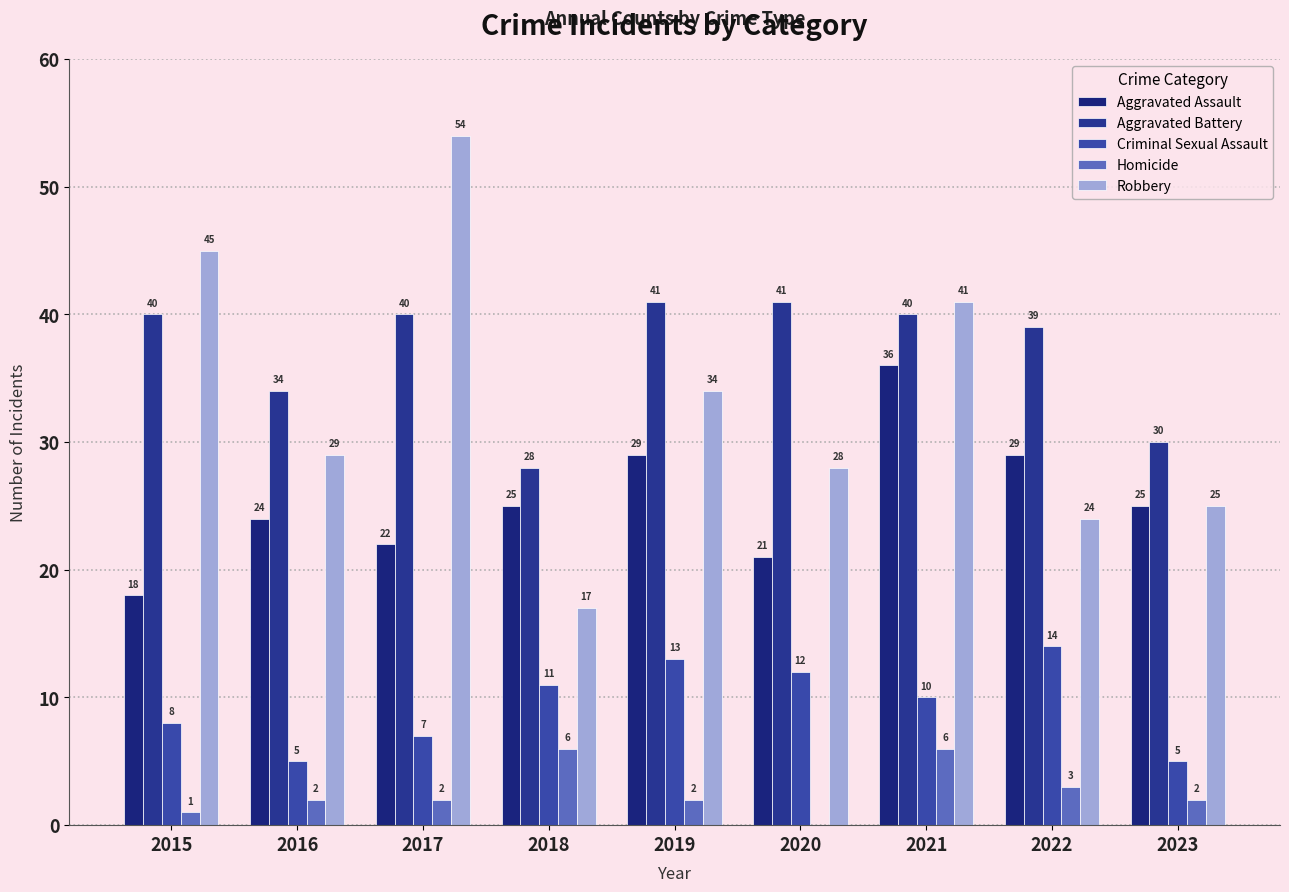

The Criminal Sexual Assault series shows 17 at 2020. True or false?

False